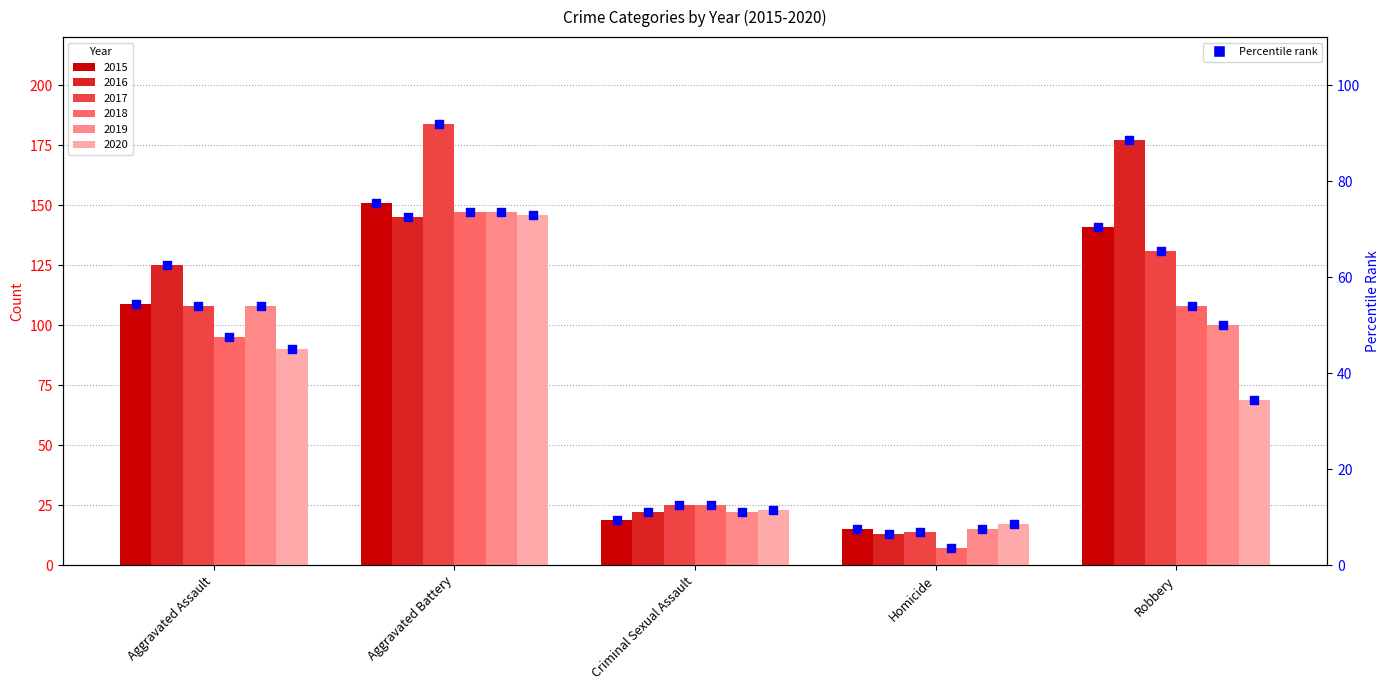

Approximately how many times larger is the value at Aggravated Assault compared to Criminal Sexual Assault?

5.7